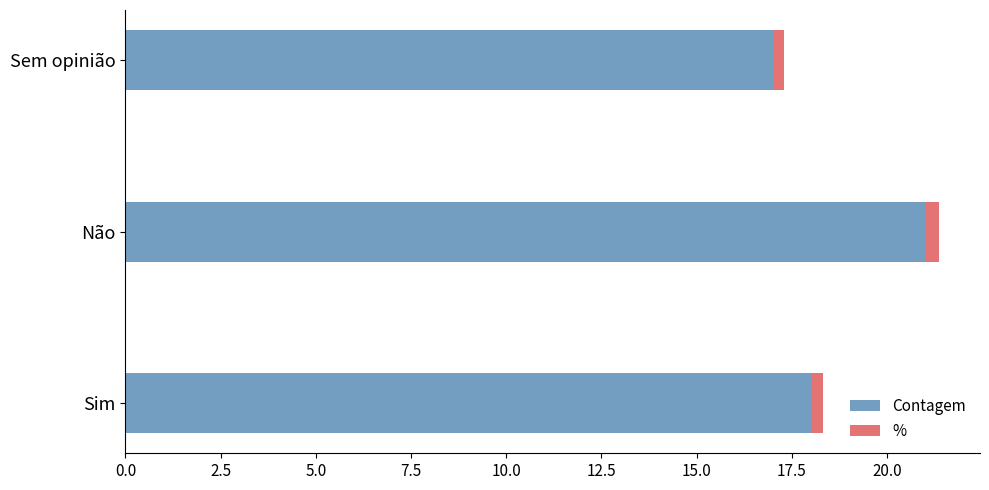

What is the sum of all Contagem values?

56.0